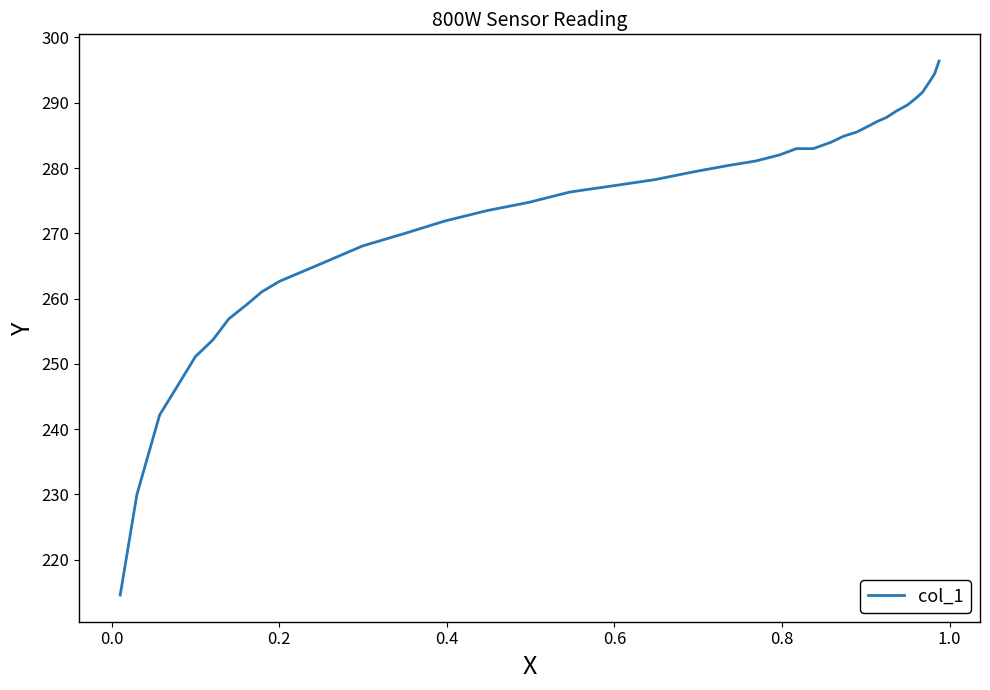

What is the difference between the maximum and minimum values?

81.8